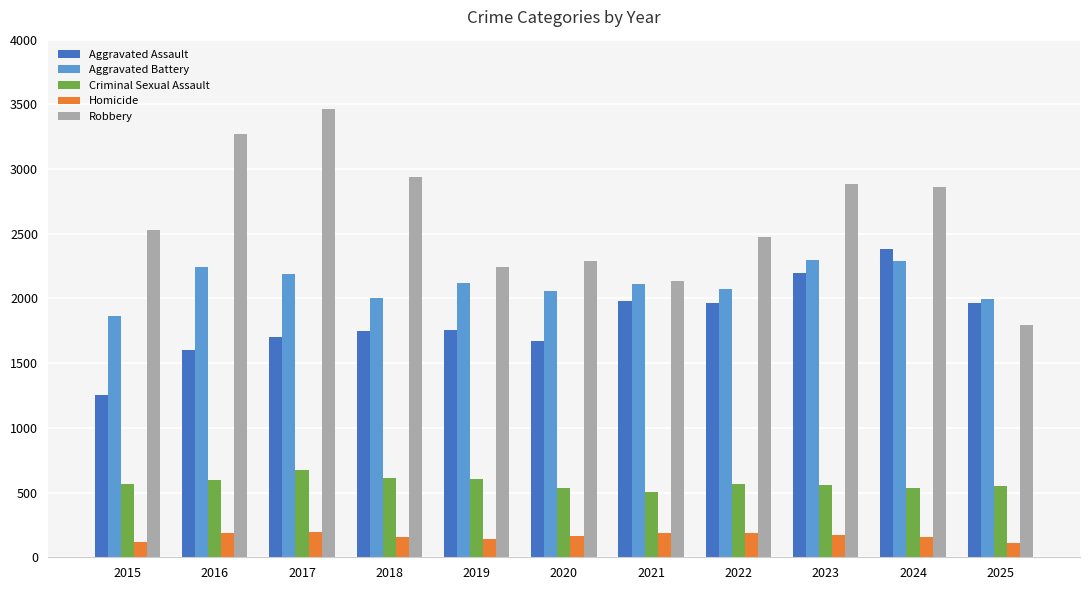

What is the value of the Robbery bar at the 8th from the left?

2474